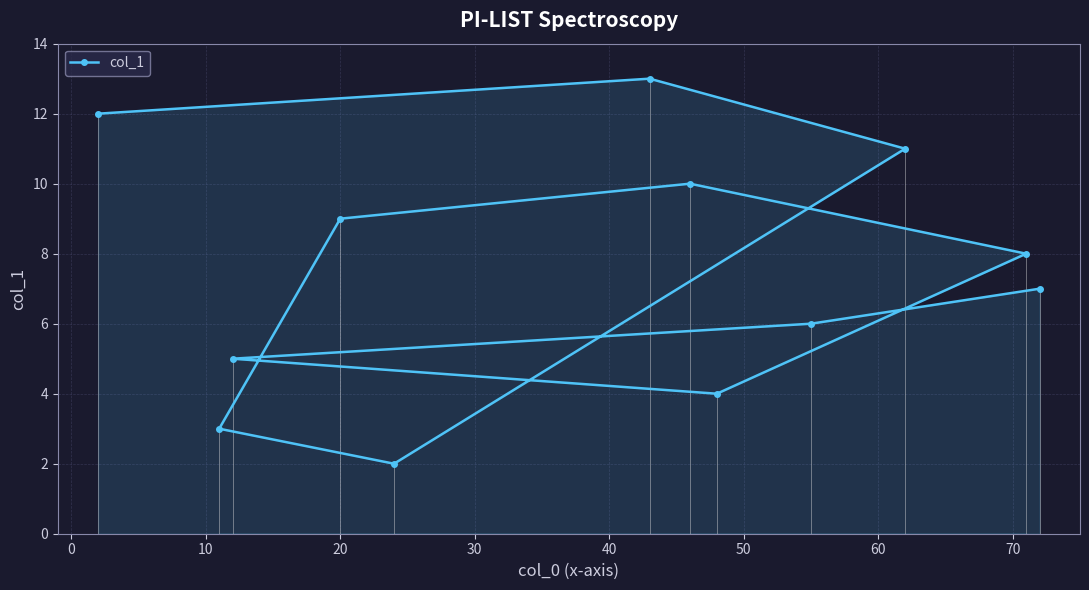

How many values in the col_1 series are below 8?

6